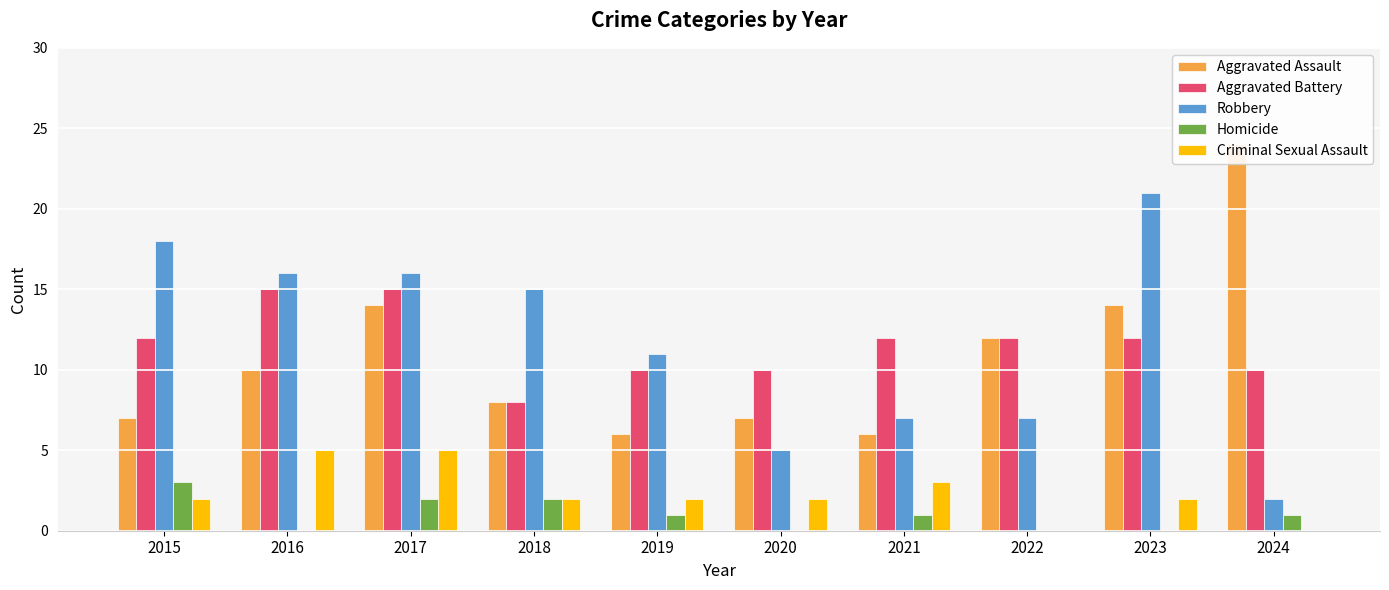

Are the bars horizontal?

No